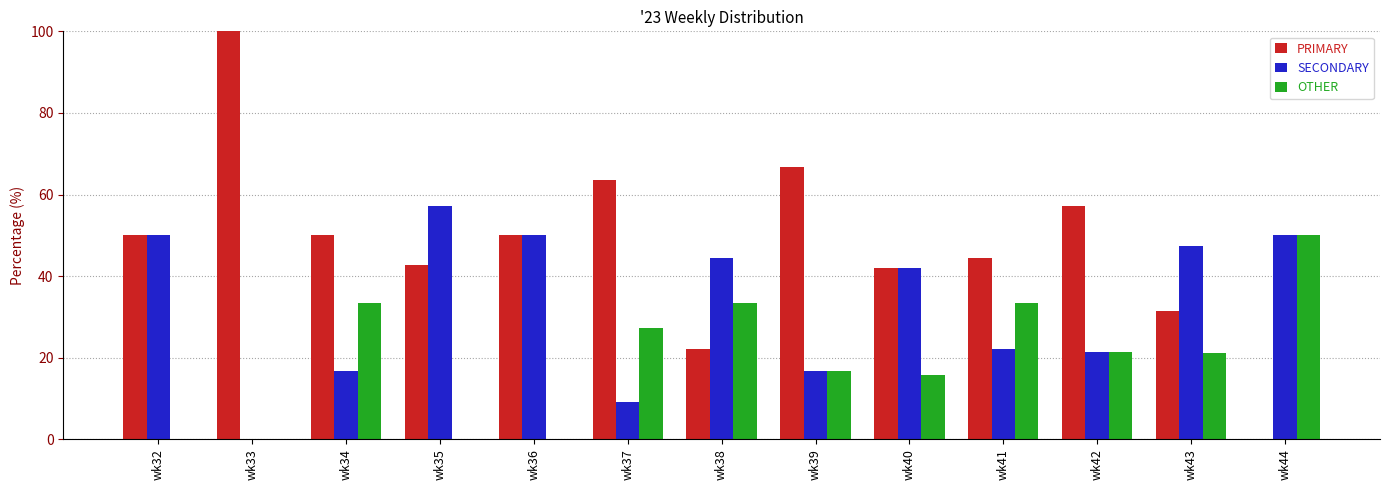

What is the sum of the PRIMARY values at wk38 and wk39?

88.9